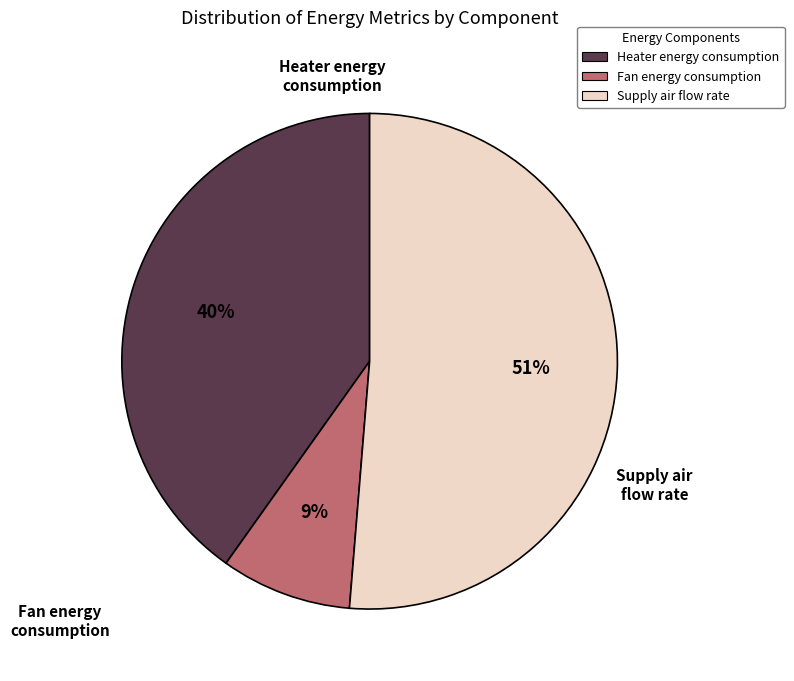

Do Heater energy consumption and Supply air flow rate together represent more than half of the pie?

Yes